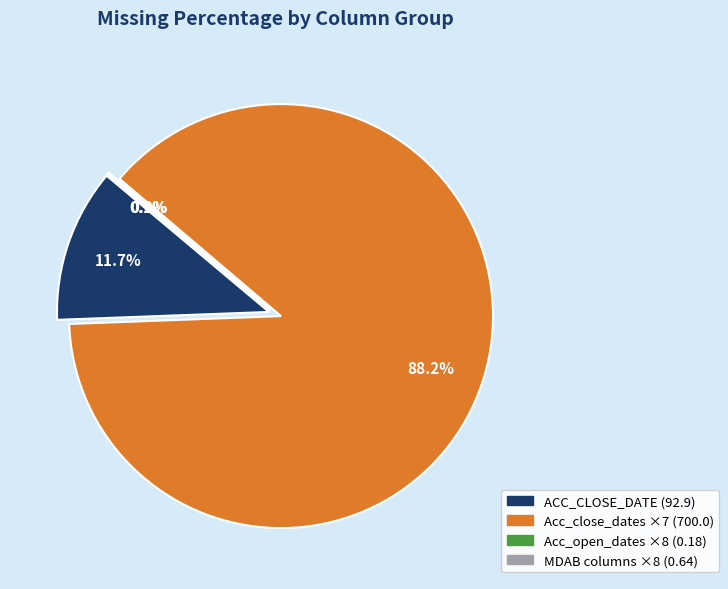

Does ACC_CLOSE_DATE represent more than half of the total?

No